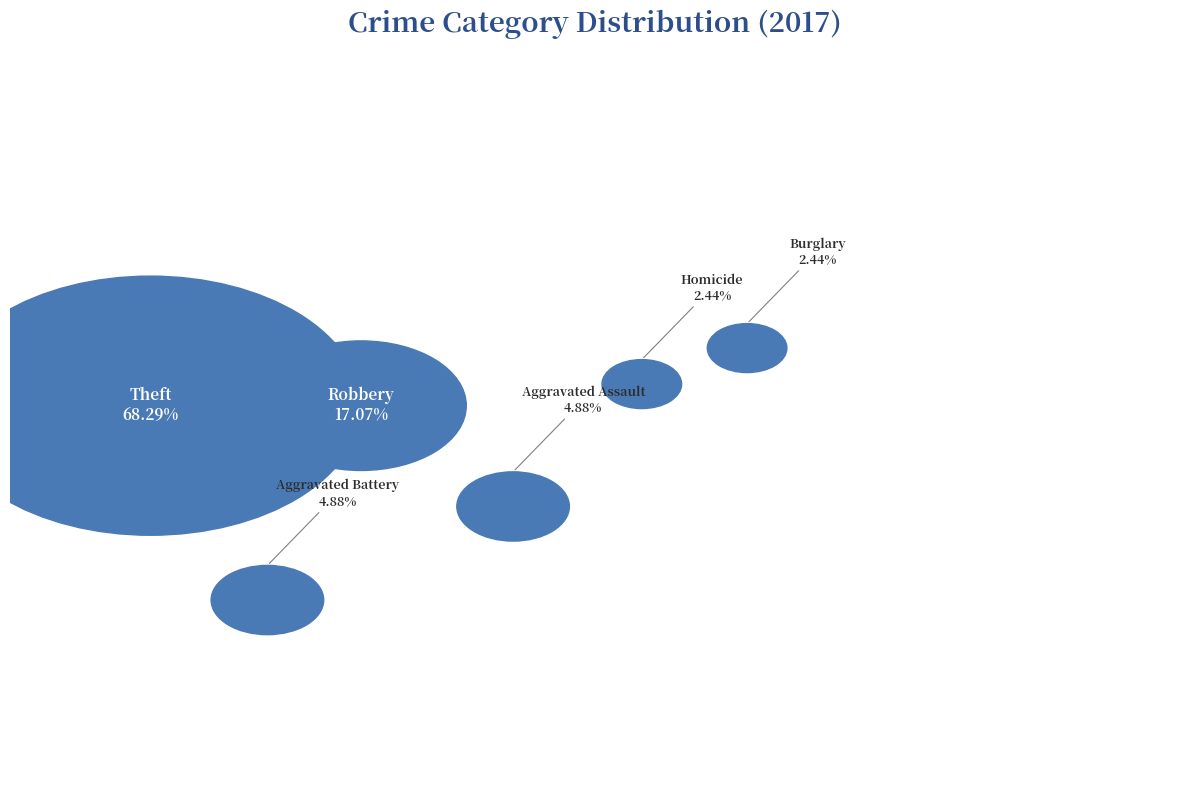

Which category accounts for the majority?

Theft